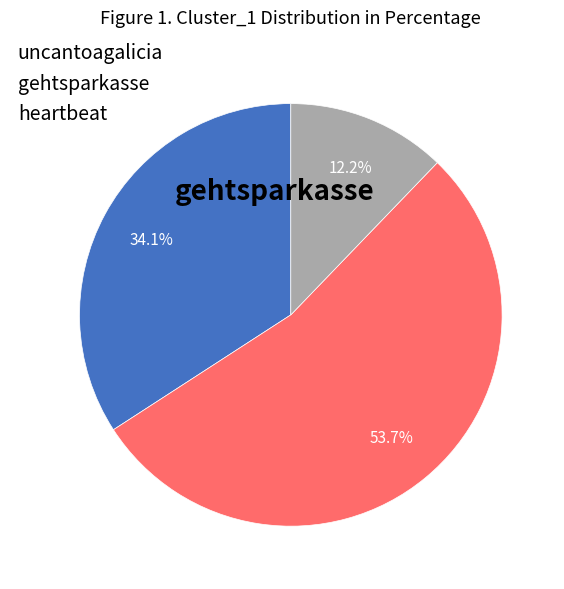

True or false: heartbeat accounts for 12% of the total.

True